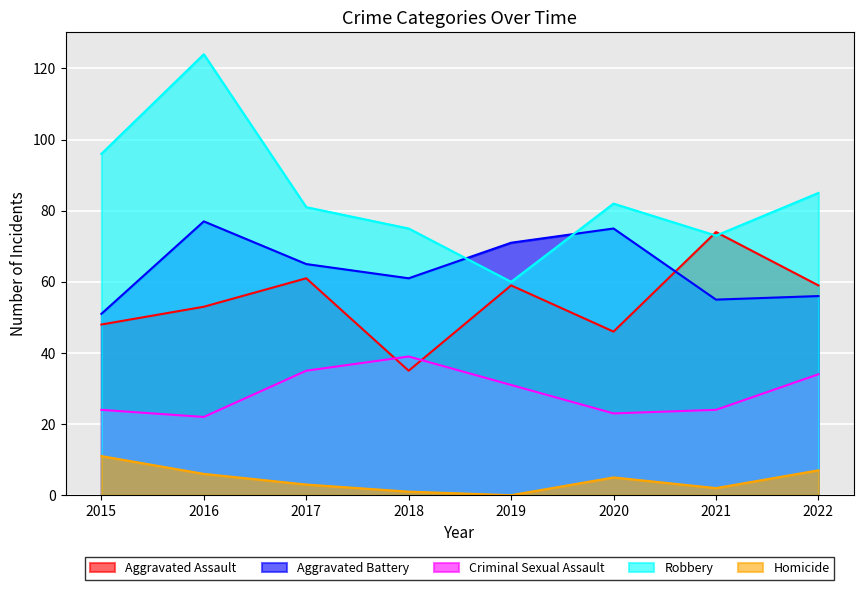

Reading right to left, transcribe all the data shown in this chart.

Aggravated Assault: 2022=59	2021=74	2020=46	2019=59	2018=35	2017=61	2016=53	2015=48
Aggravated Battery: 2022=56	2021=55	2020=75	2019=71	2018=61	2017=65	2016=77	2015=51
Criminal Sexual Assault: 2022=34	2021=24	2020=23	2019=31	2018=39	2017=35	2016=22	2015=24
Robbery: 2022=85	2021=73	2020=82	2019=60	2018=75	2017=81	2016=124	2015=96
Homicide: 2022=7	2021=2	2020=5	2019=0	2018=1	2017=3	2016=6	2015=11